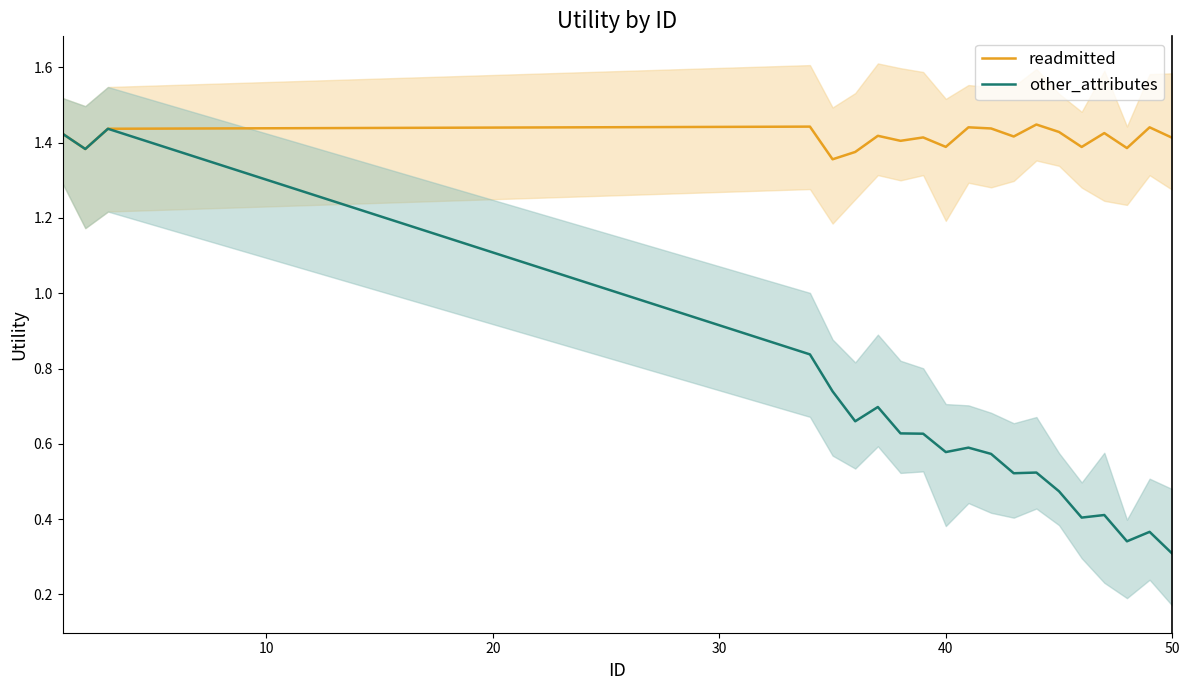

True or false: readmitted and other_attributes cross at least once.

False